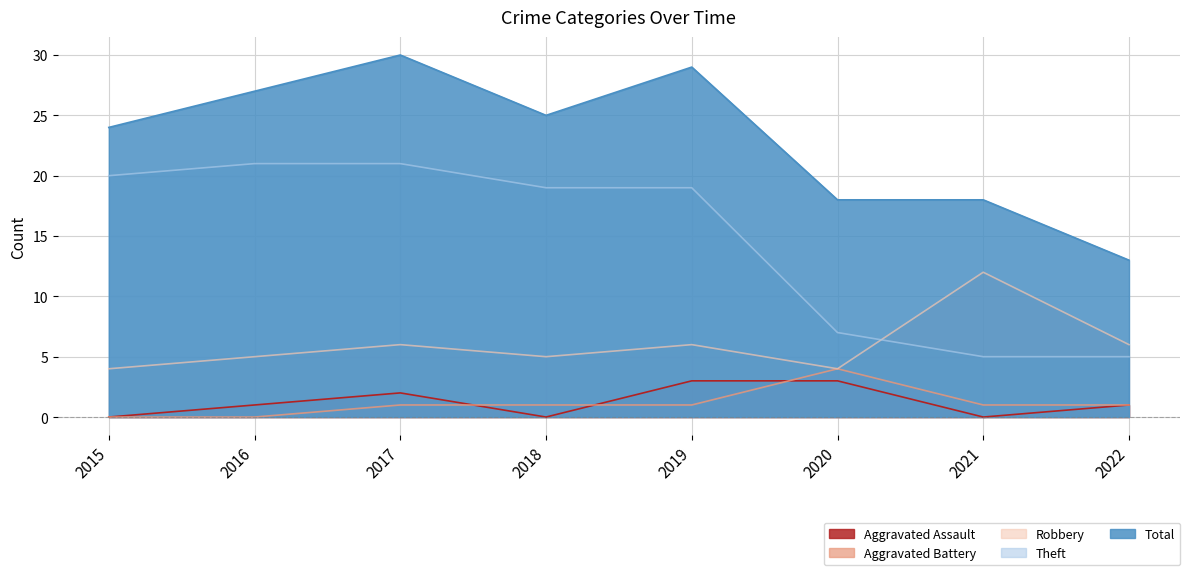

True or false: Robbery and Total cross at least once.

False